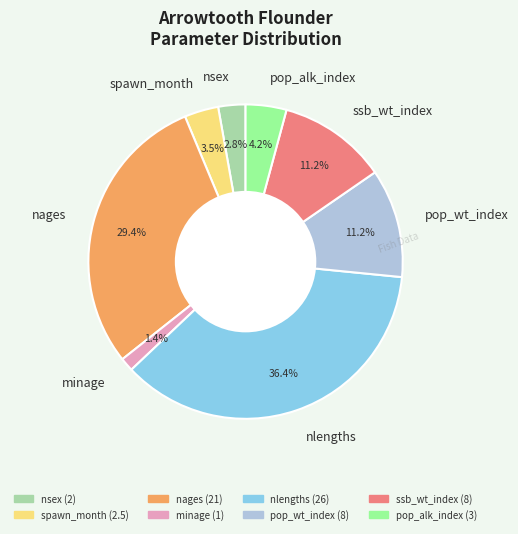

Combined, do spawn_month and nages account for over 50%?

No